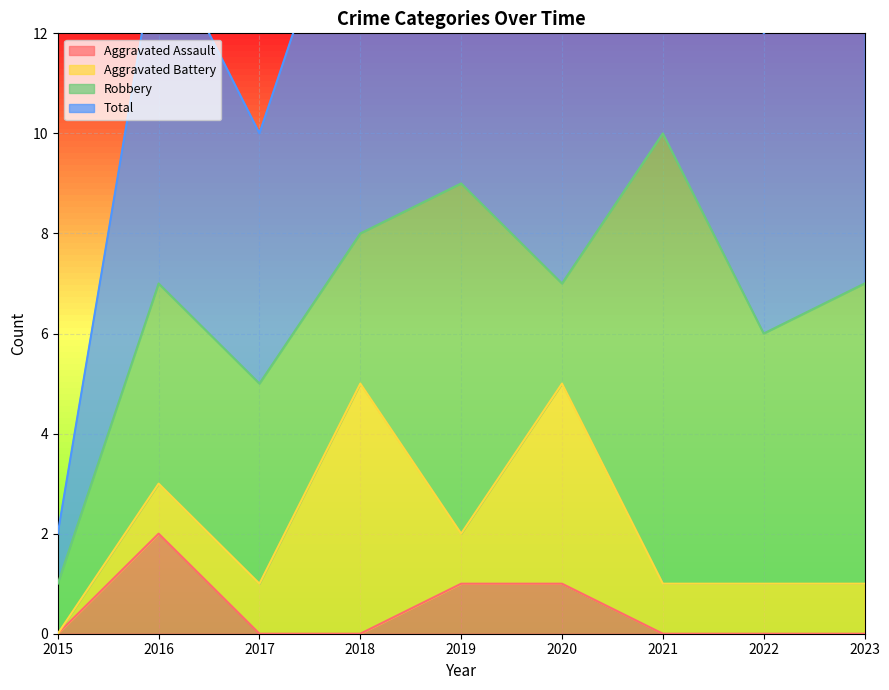

Which label corresponds to the smallest value in the chart?

2015